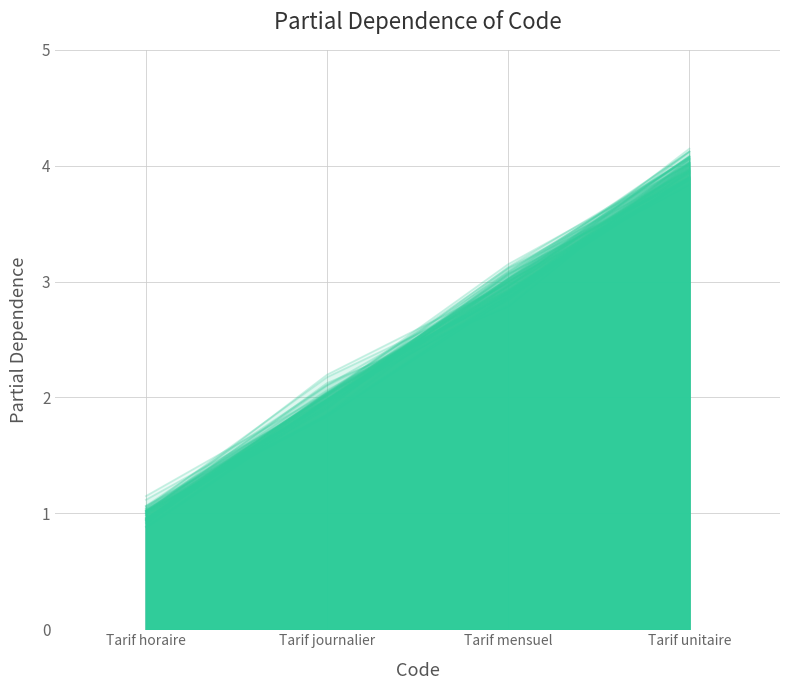

How many series are shown in this chart?

1